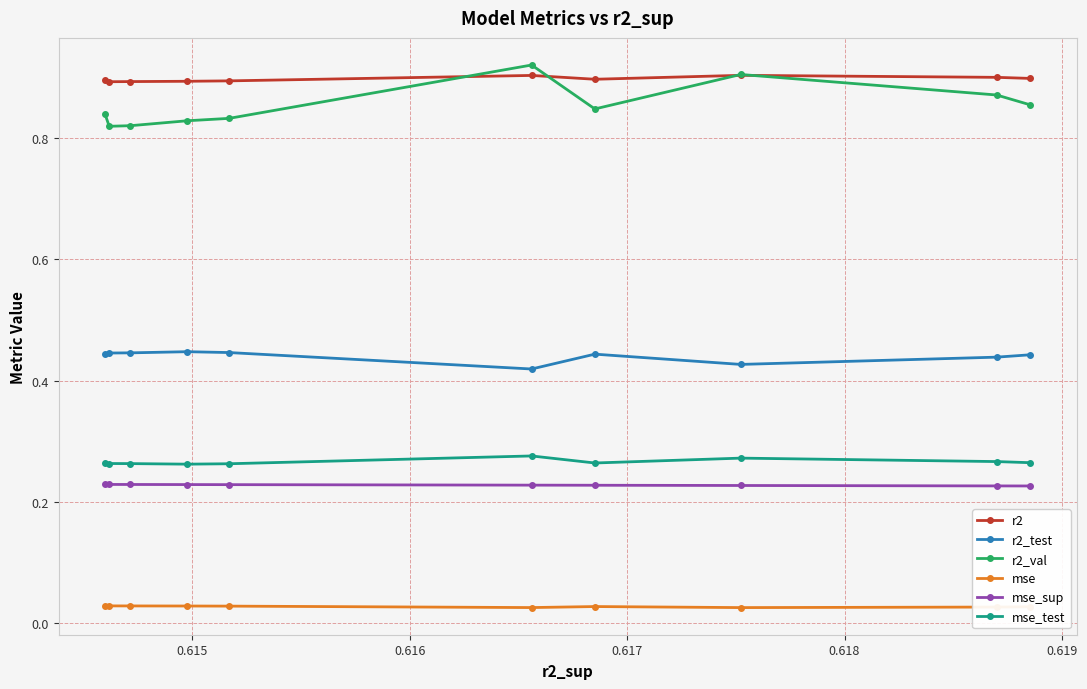

Which series has the widest spread of values?

r2_val